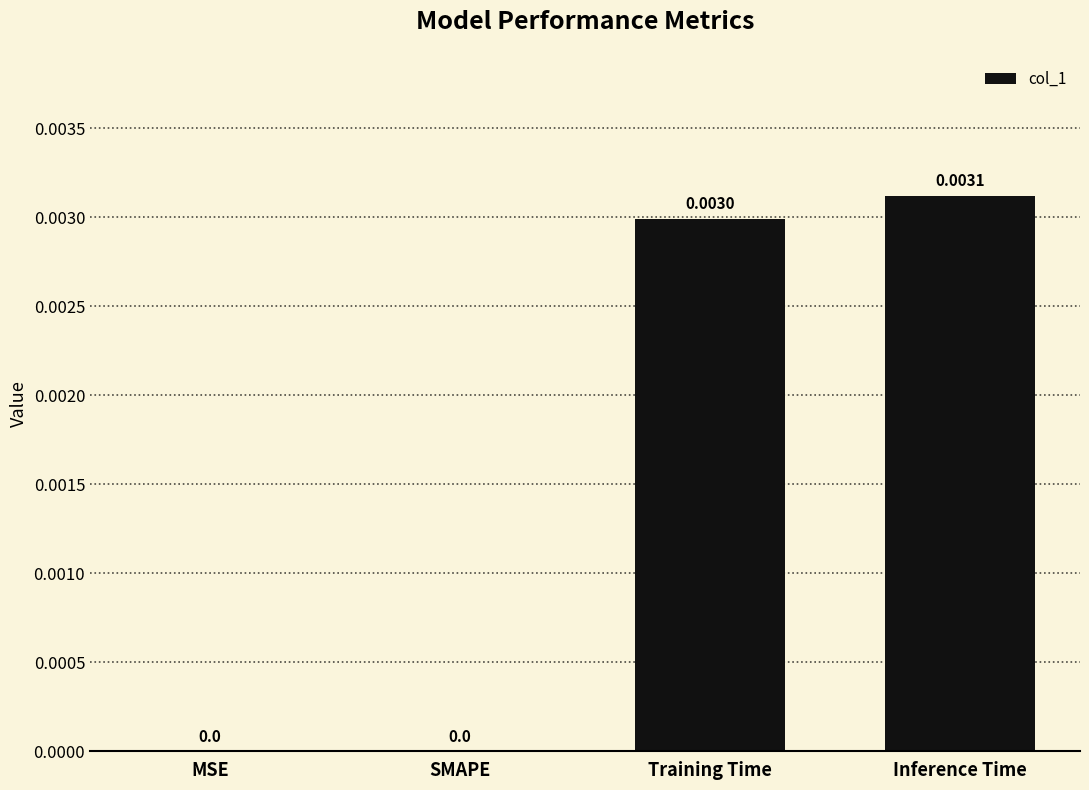

Which label corresponds to the largest value in the chart?

Inference Time